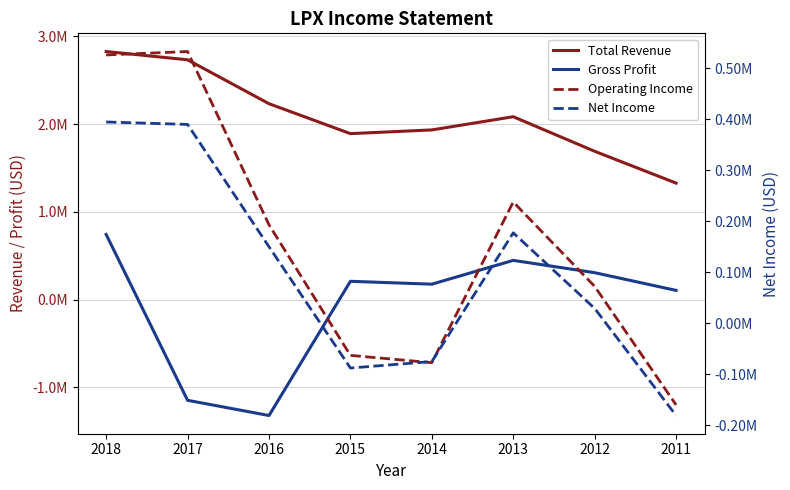

True or false: Operating Income has more than 2 points higher than both neighbors.

False